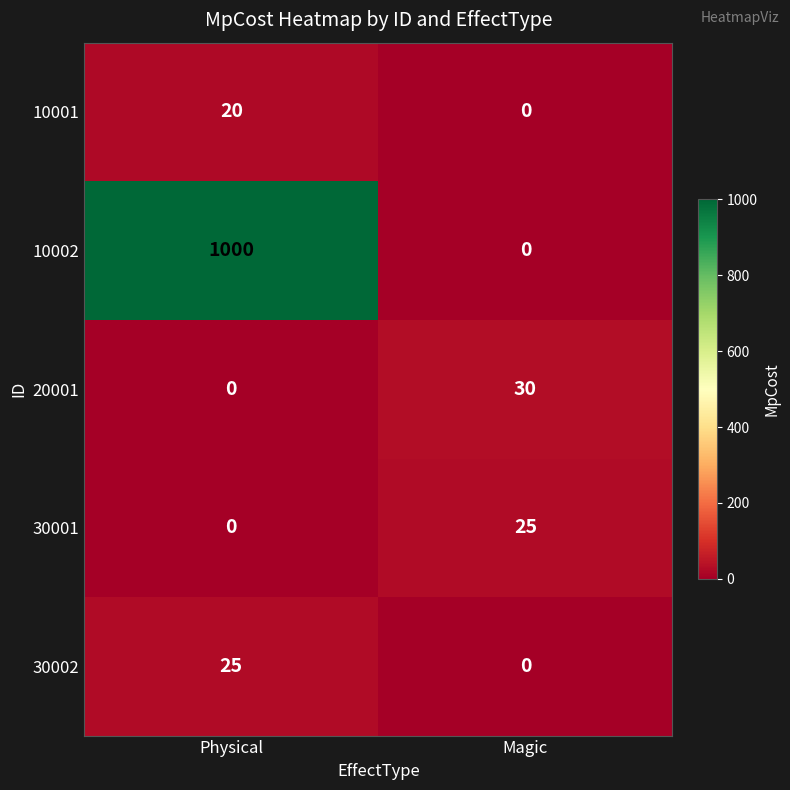

How many distinct data groups are displayed?

5